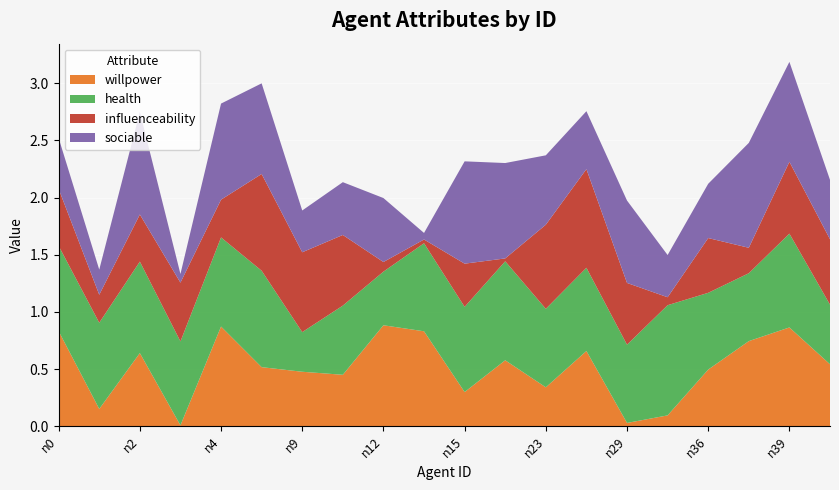

Reading right to left, transcribe all the data shown in this chart.

willpower: 0.5	0.9	0.7	0.5	0.1	0.0	0.7	0.3	0.6	0.3	0.8	0.9	0.5	0.5	0.5	0.9	0.0	0.6	0.2	0.8
health: 0.5	0.8	0.6	0.7	1.0	0.7	0.7	0.7	0.9	0.7	0.8	0.5	0.6	0.3	0.8	0.8	0.7	0.8	0.8	0.7
influenceability: 0.6	0.6	0.2	0.5	0.1	0.5	0.9	0.7	0.0	0.4	0.0	0.1	0.6	0.7	0.8	0.3	0.5	0.4	0.2	0.5
sociable: 0.5	0.9	0.9	0.5	0.4	0.7	0.5	0.6	0.8	0.9	0.1	0.6	0.5	0.4	0.8	0.8	0.1	0.9	0.2	0.4